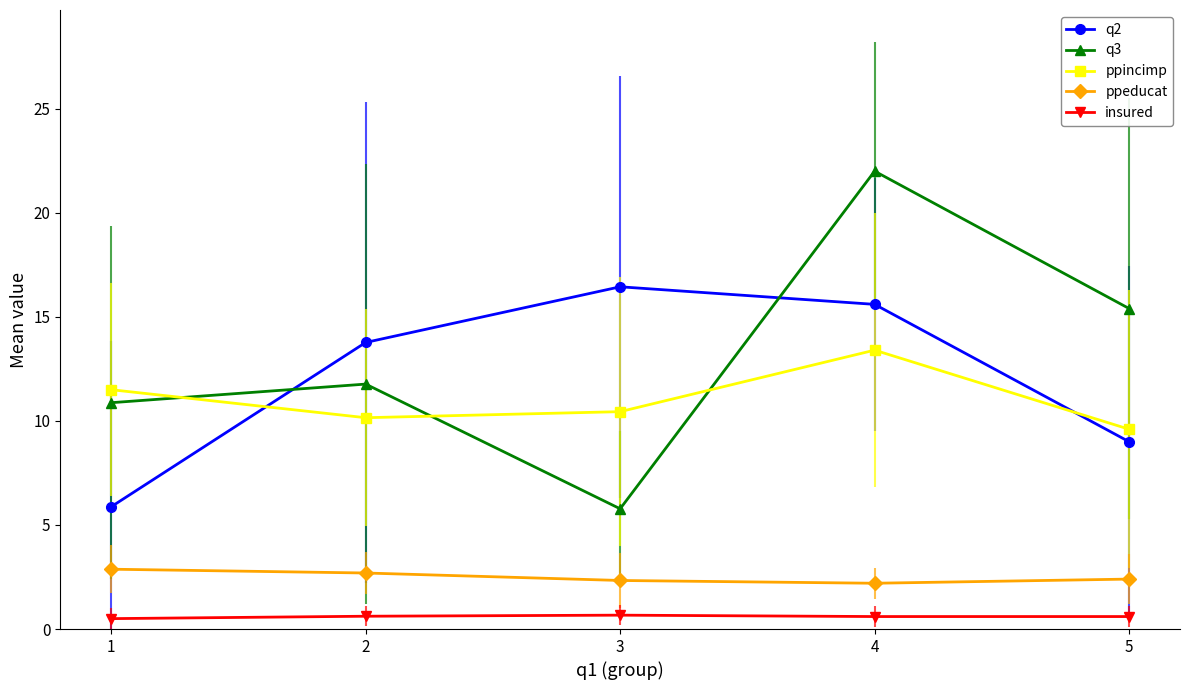

Between 3 and 5, which series saw the biggest shift?

q3